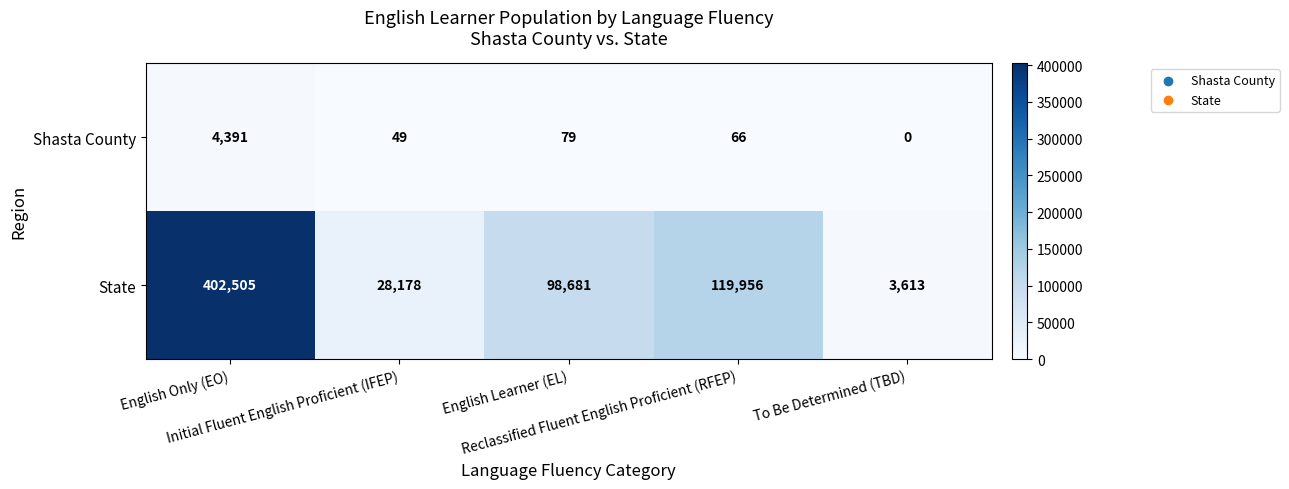

Which series has the largest range (max minus min)?

State